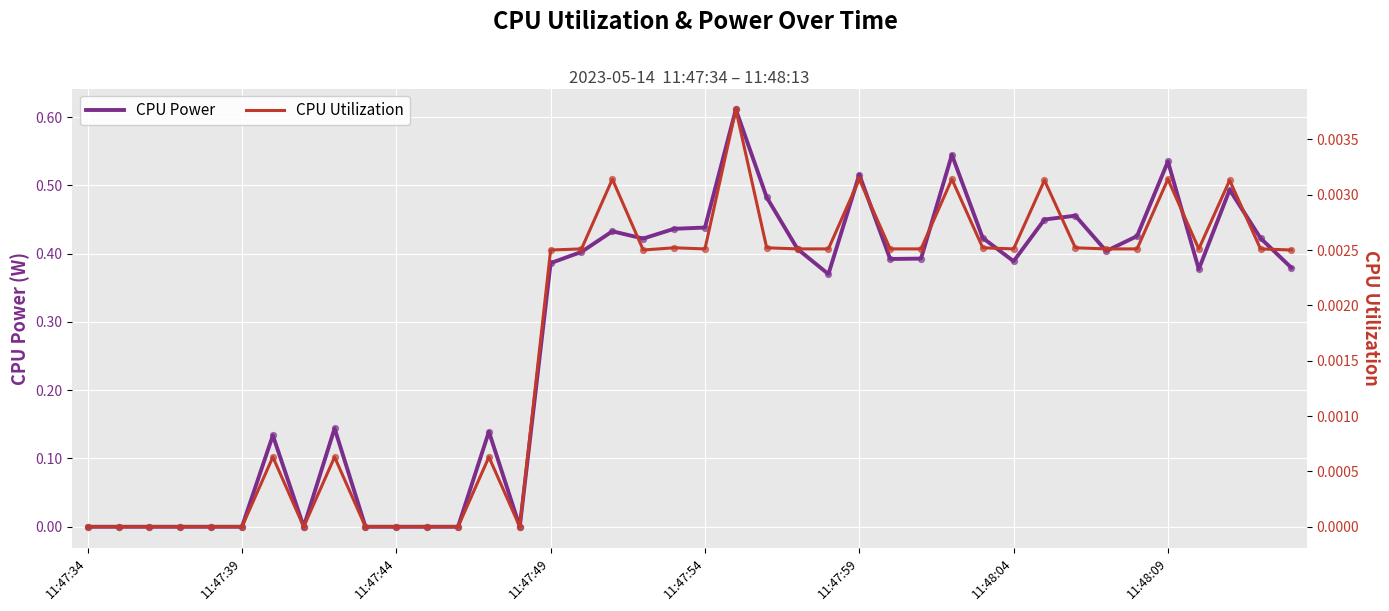

What is the total value across all series at 33?

0.4